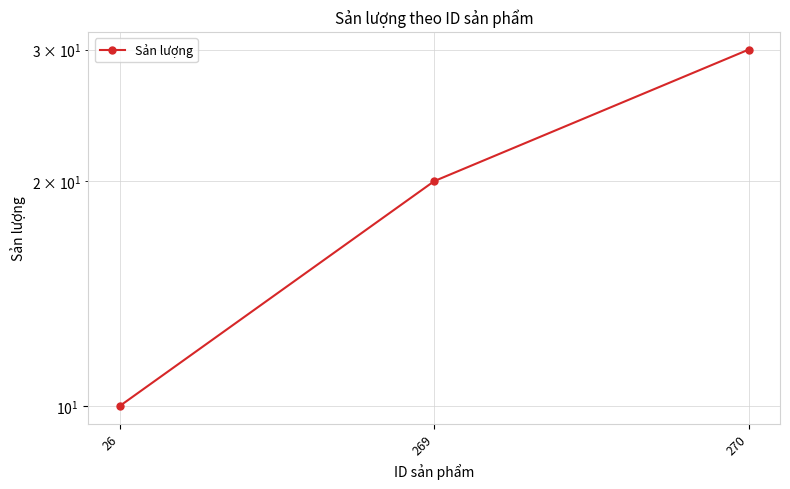

How many data points are above 20?

1